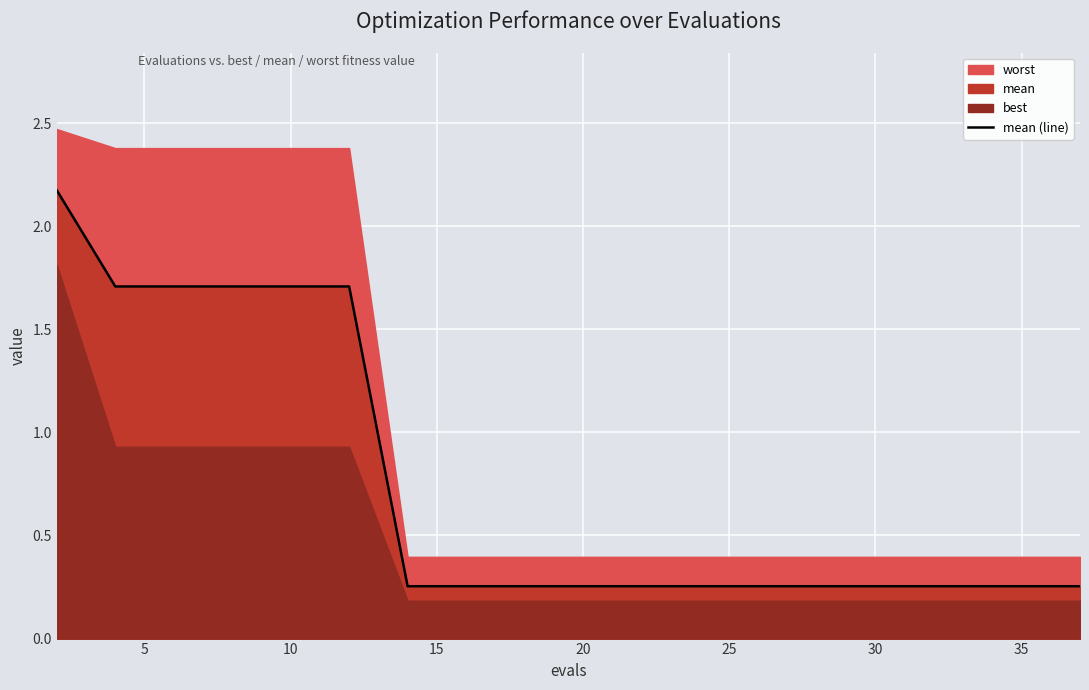

True or false: there are more than 0 points higher than both neighbors.

False